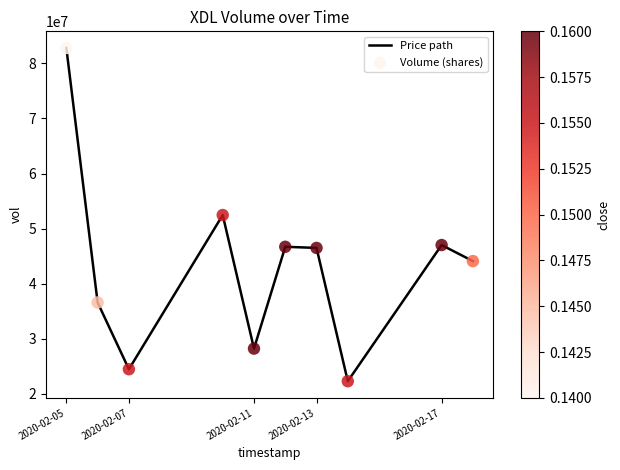

What is the minimum value shown in the chart?

22277800